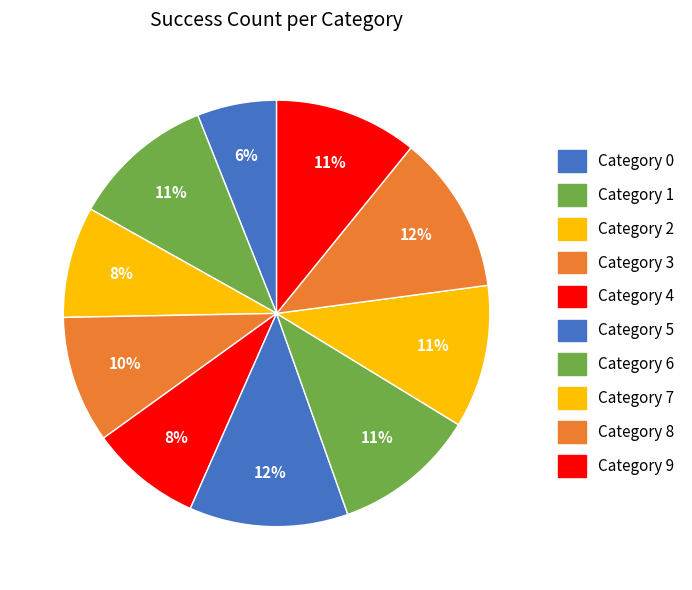

Which slice is the largest?

5